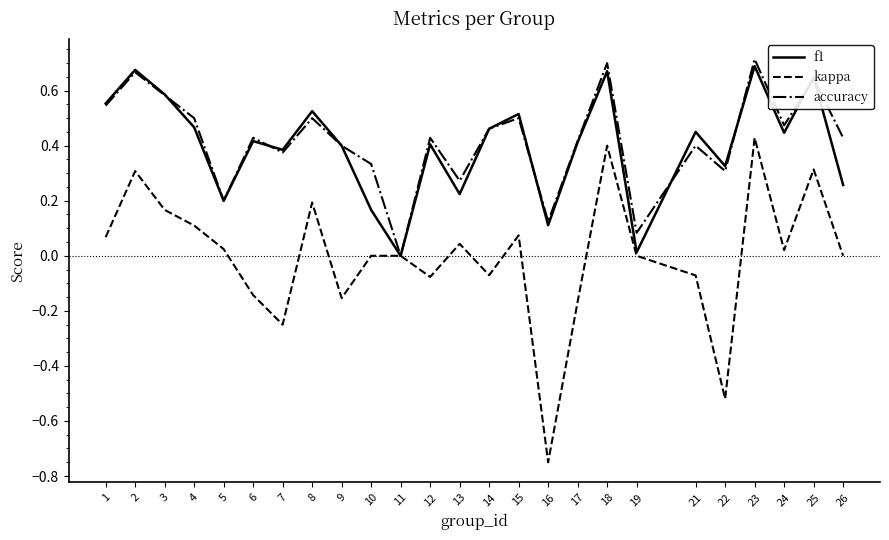

At which category does accuracy reach its first local valley?

5